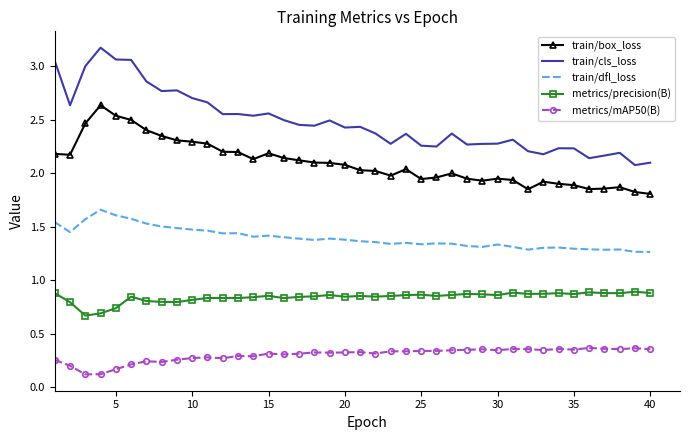

What are all the series names shown in the legend?

train/box_loss, train/cls_loss, train/dfl_loss, metrics/precision(B), metrics/mAP50(B)